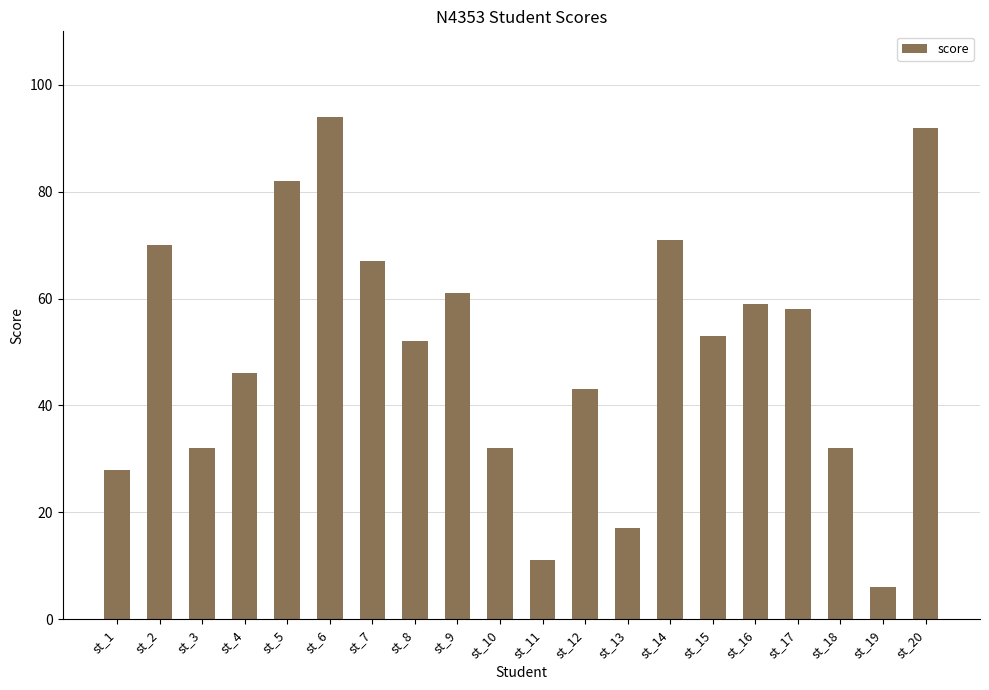

What is the difference between the second highest and minimum values?

86